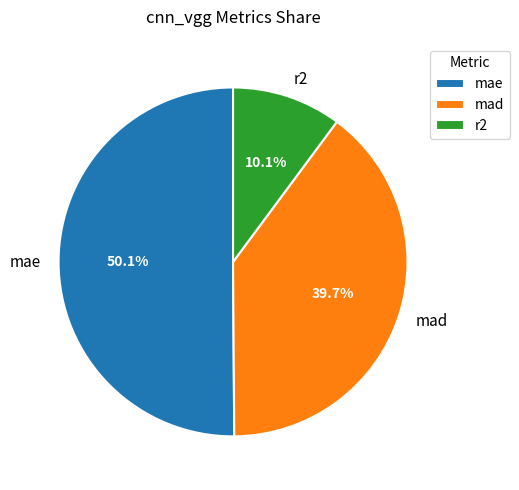

What is the largest slice in the pie chart?

mae